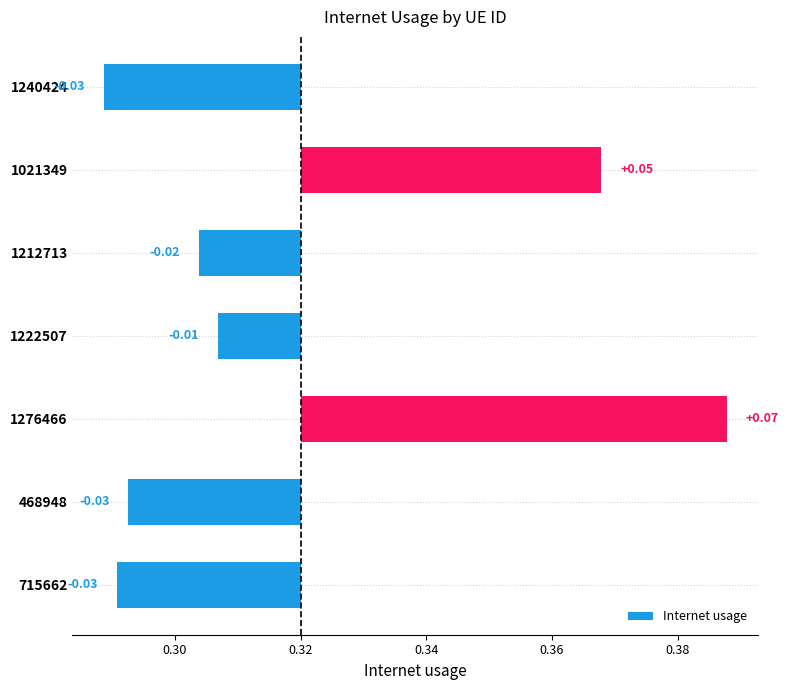

How many negative values are there?

5